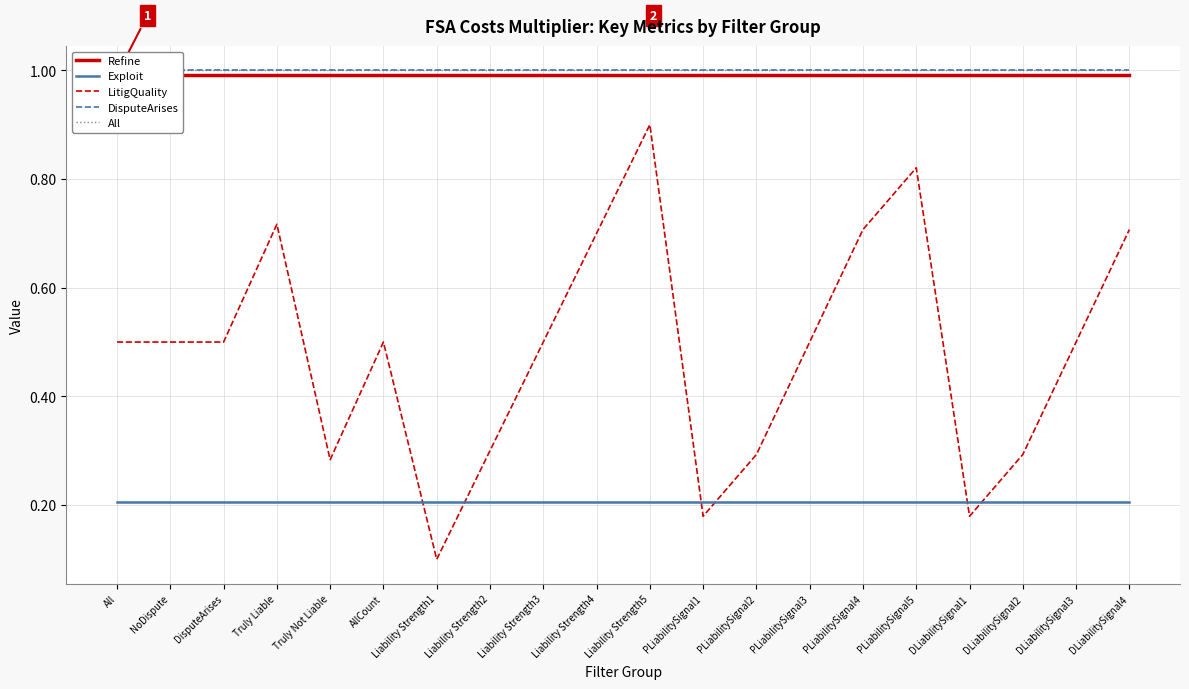

At which label does Exploit reach its minimum?

All